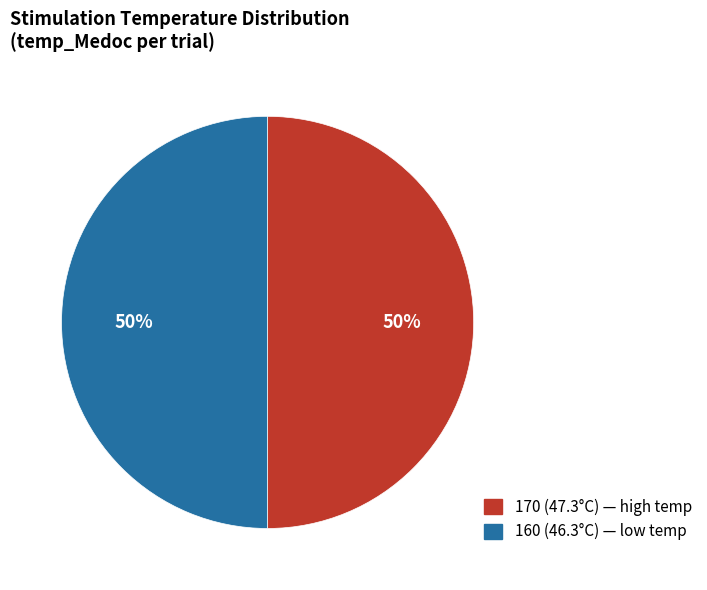

Which category has the biggest portion of the pie?

160